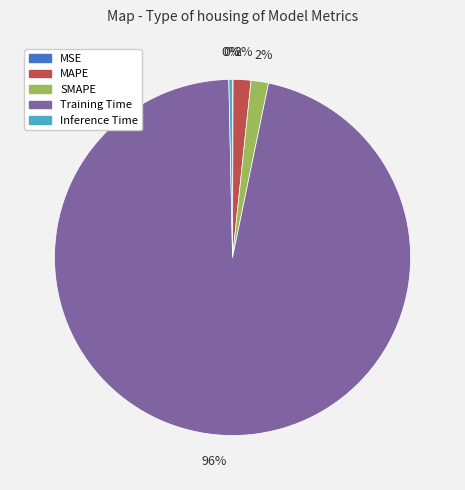

Which has a higher value, MAPE or Inference Time?

MAPE